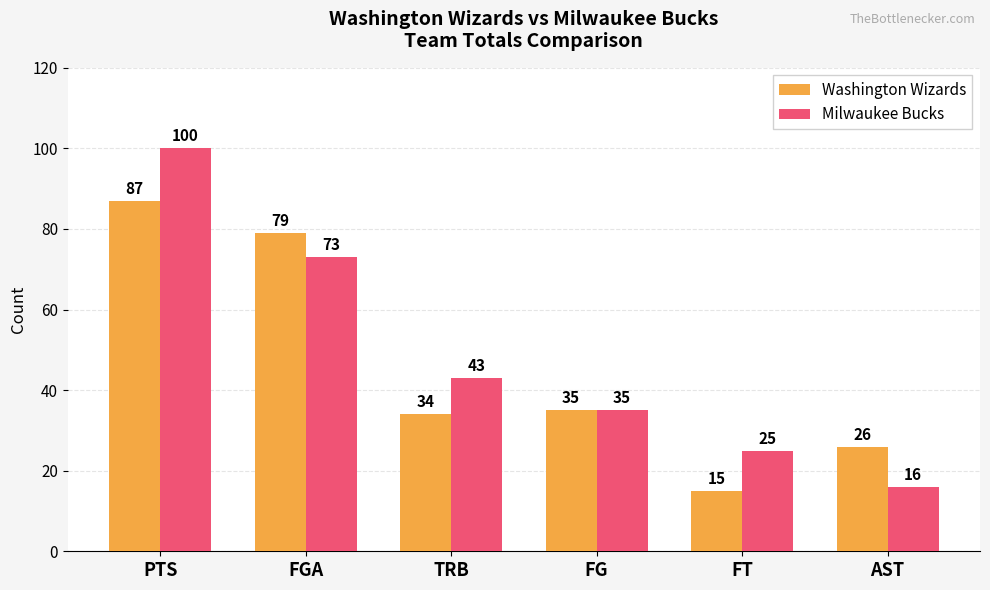

At which category is the sum across all series the highest?

PTS